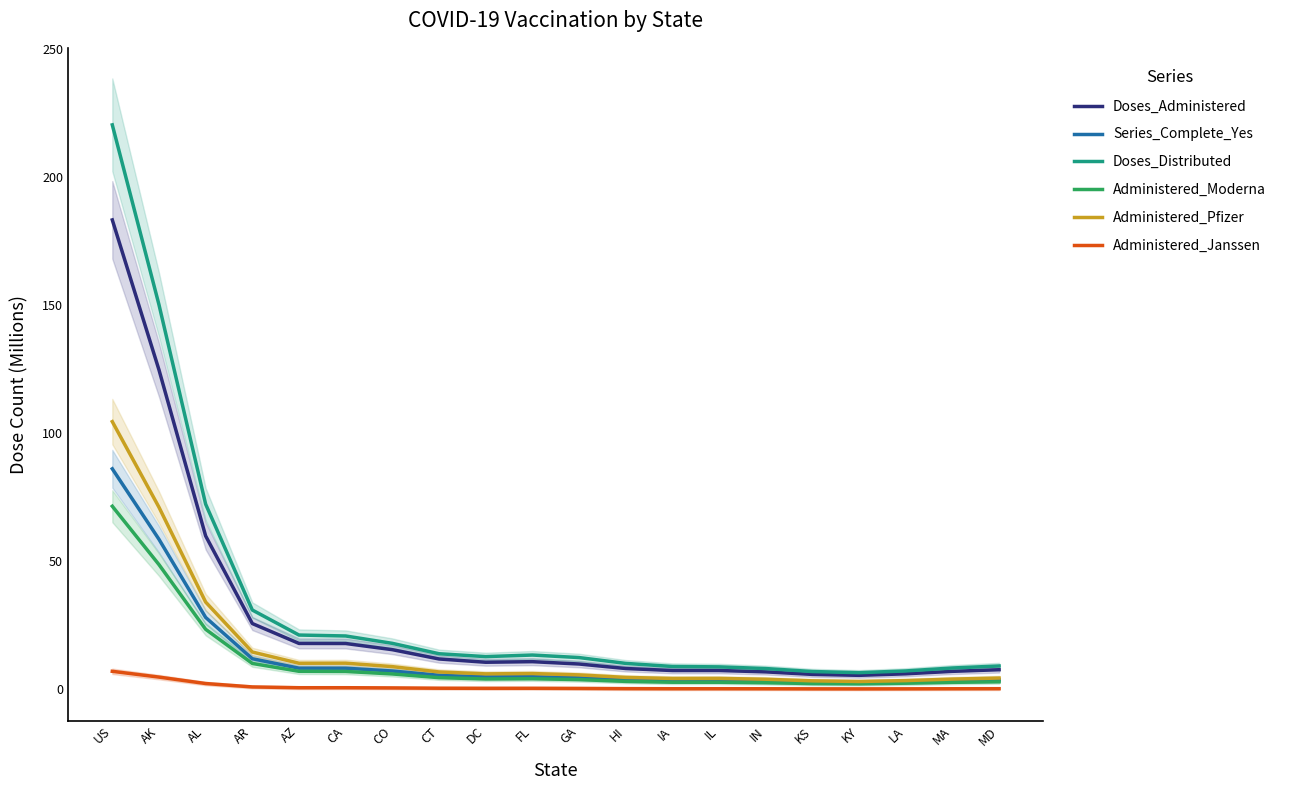

Reading left to right, extract all data points from this chart.

Doses_Administered: 183.2	124.7	59.9	25.7	17.9	17.9	15.5	11.9	10.6	10.8	9.9	8.2	7.4	7.4	6.8	5.9	5.5	6.1	7.1	7.7
Series_Complete_Yes: 86.1	58.6	28.1	12.0	8.3	8.3	7.2	5.5	4.9	5.0	4.5	3.7	3.4	3.4	3.2	2.7	2.6	2.9	3.4	3.7
Doses_Distributed: 220.3	150.1	72.3	31.0	21.2	20.9	18.0	13.9	12.8	13.4	12.4	10.2	8.9	8.8	8.1	7.0	6.5	7.2	8.4	9.1
Administered_Moderna: 71.5	48.7	23.5	10.1	7.1	7.0	6.0	4.6	4.1	4.2	3.8	3.1	2.8	2.8	2.6	2.3	2.2	2.4	2.8	3.0
Administered_Pfizer: 104.5	71.1	34.1	14.6	10.2	10.2	8.9	6.8	6.1	6.2	5.7	4.7	4.3	4.3	4.0	3.3	3.1	3.4	4.0	4.4
Administered_Janssen: 7.1	4.8	2.3	1.0	0.7	0.7	0.6	0.5	0.4	0.4	0.4	0.3	0.3	0.3	0.3	0.2	0.2	0.2	0.3	0.3